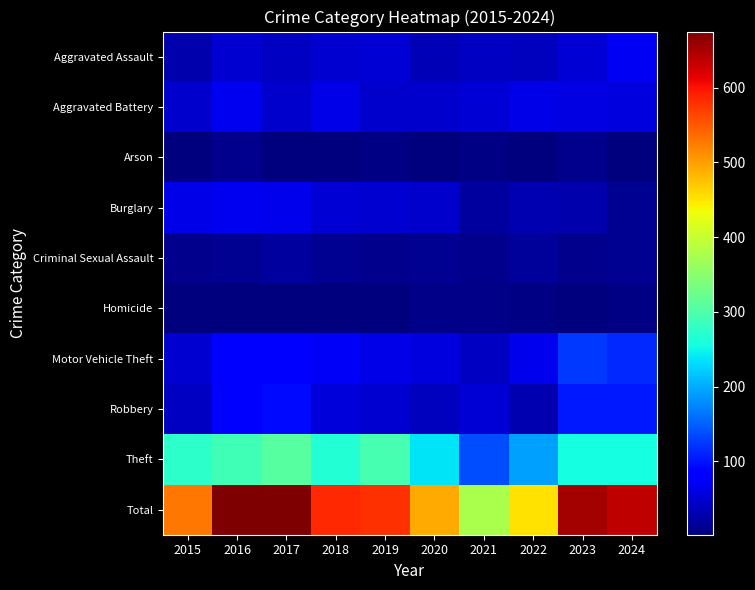

What is the minimum value shown in the chart?

2